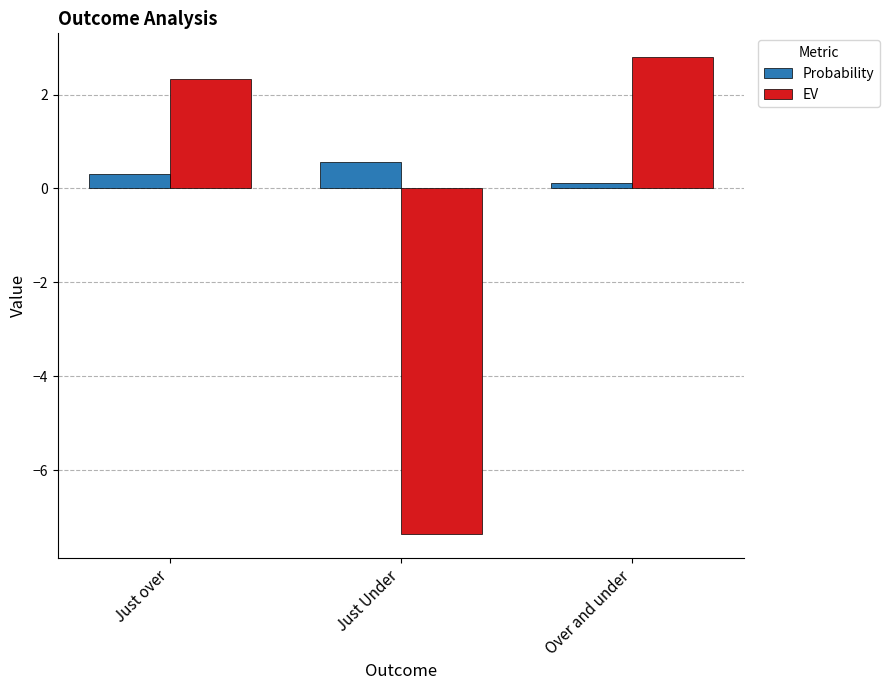

True or false: EV has a value of 5.0 at Over and under.

False